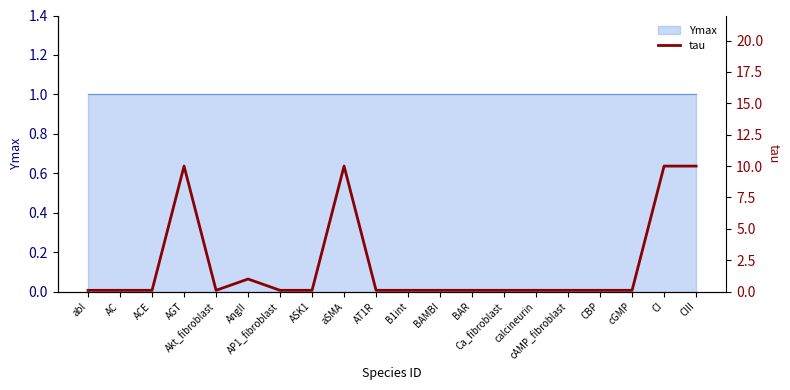

Reading left to right, transcribe all the data shown in this chart.

0.1	0.1	0.1	10.0	0.1	1.0	0.1	0.1	10.0	0.1	0.1	0.1	0.1	0.1	0.1	0.1	0.1	0.1	10.0	10.0